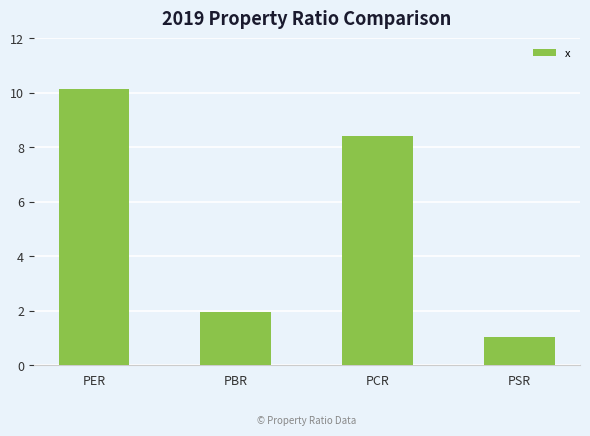

Is it true that the value at PER is 10.1?

True